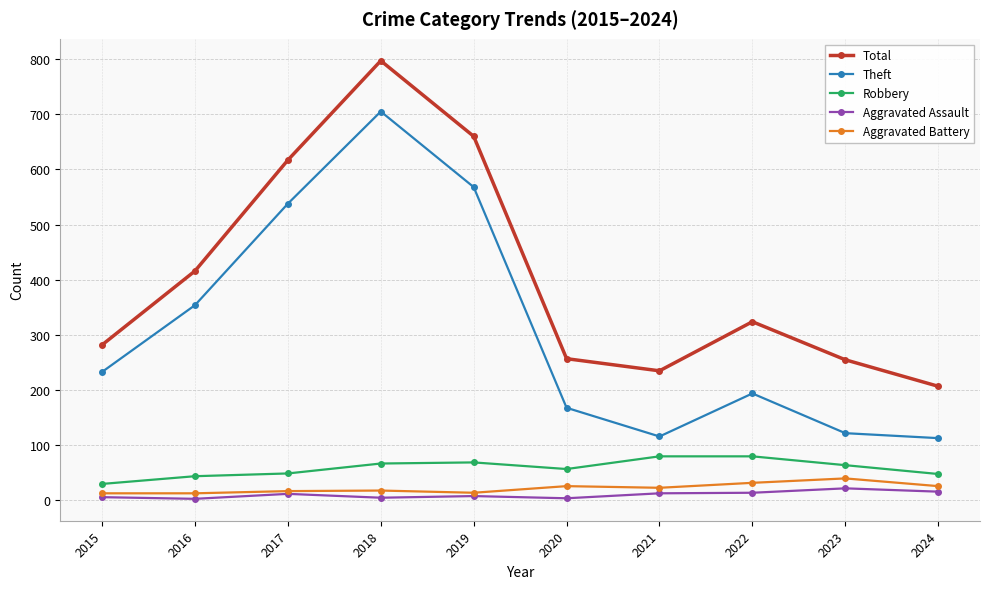

What is the highest value of the Robbery series?

80